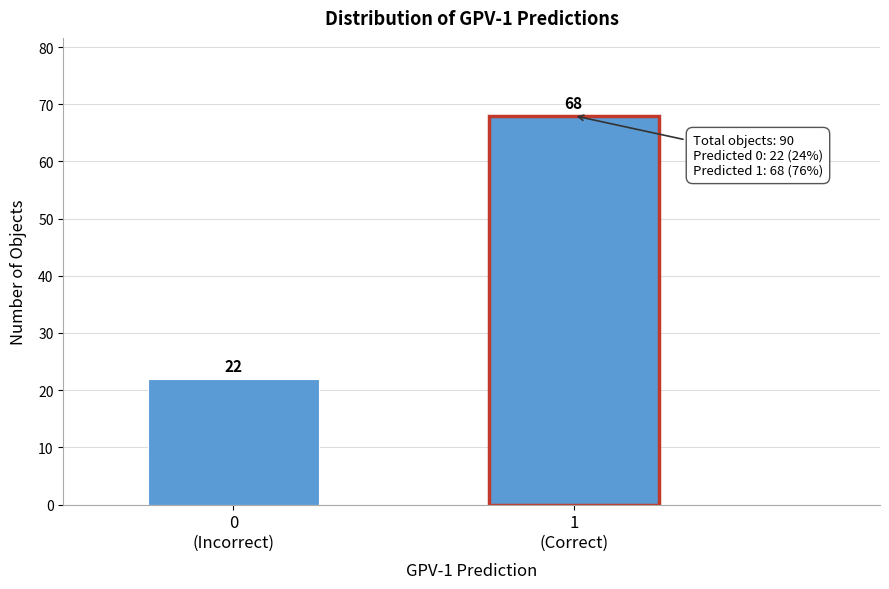

Reading left to right, transcribe all the data shown in this chart.

22	68